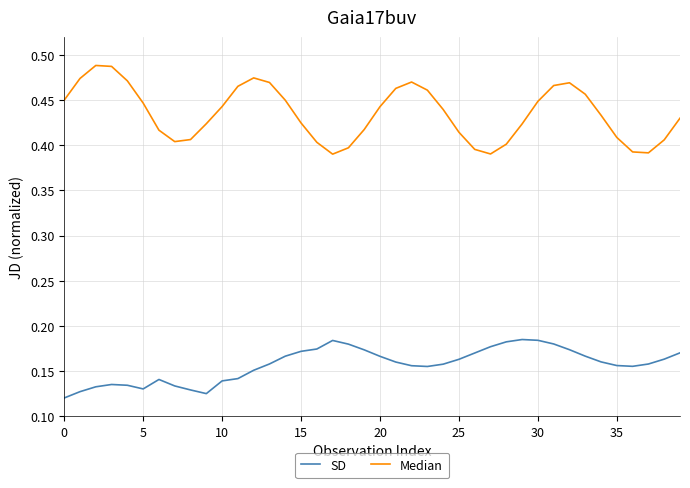

True or false: SD has more than 1 interior local peaks.

True